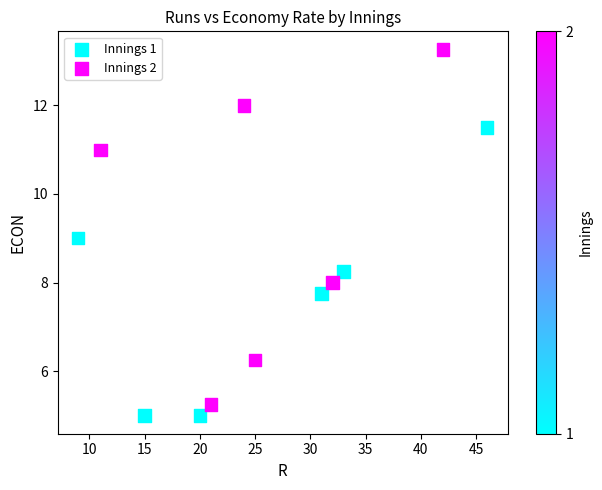

Which series contains the highest Y value?

Innings 2